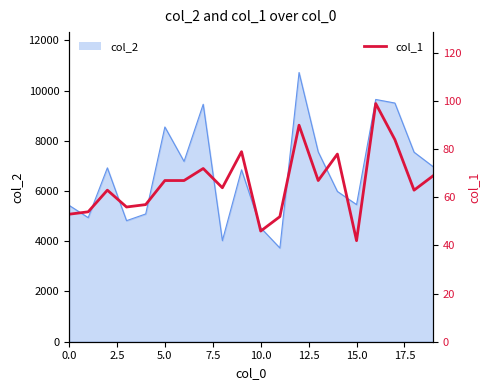

What is the sum of all values?

1322